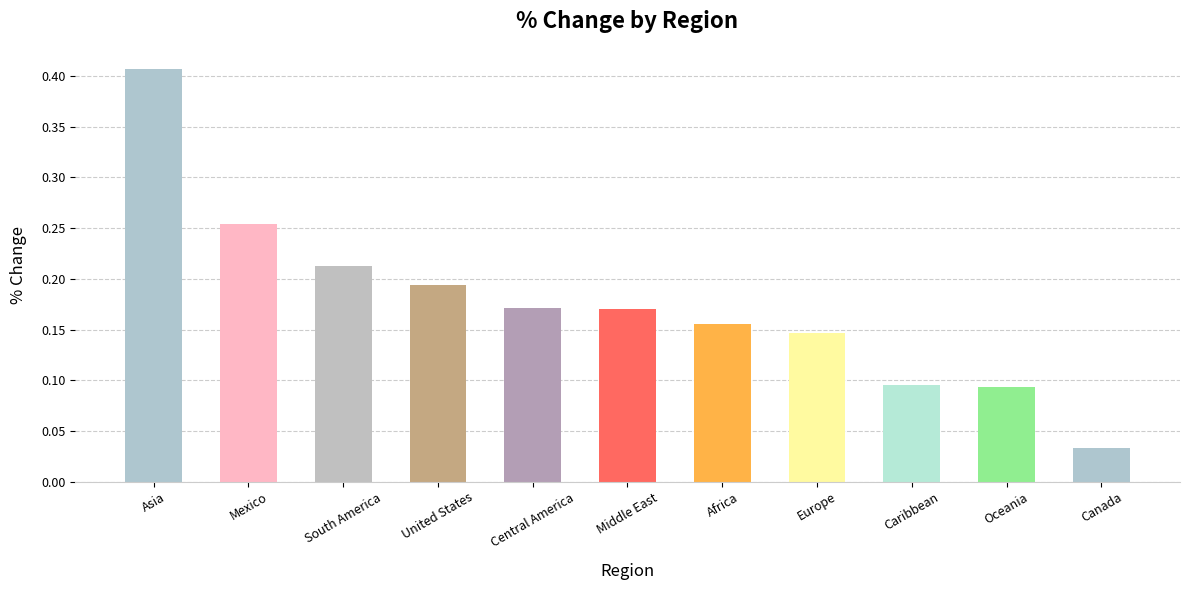

Where is the data nearest to the value 0?

Canada